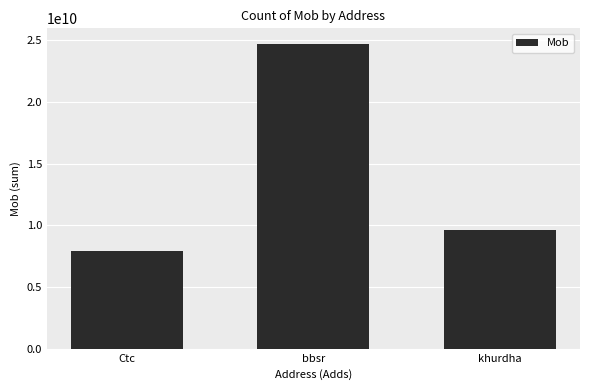

What is the maximum value shown in the chart?

24734498278